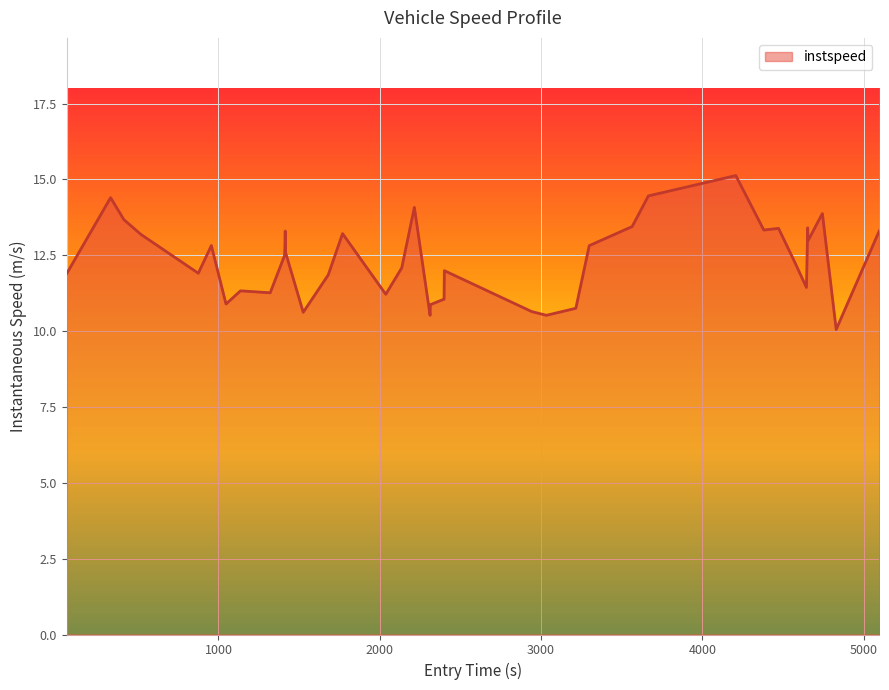

What is the difference between the maximum and minimum values?

5.1